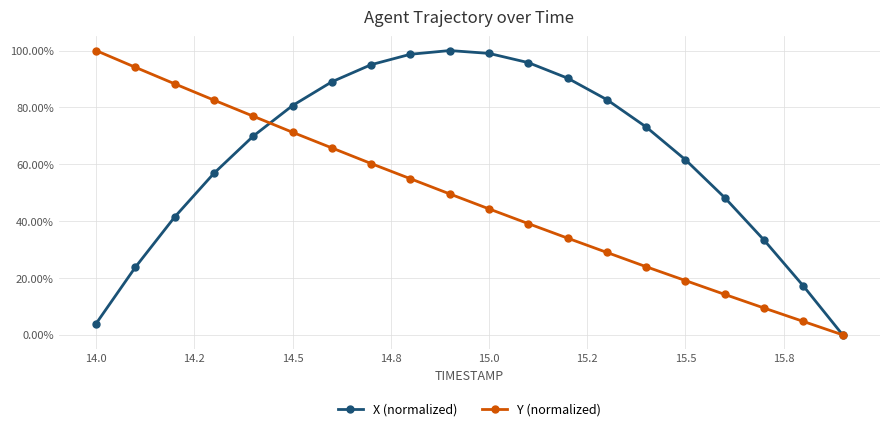

Does the chart have visible grid lines?

Yes